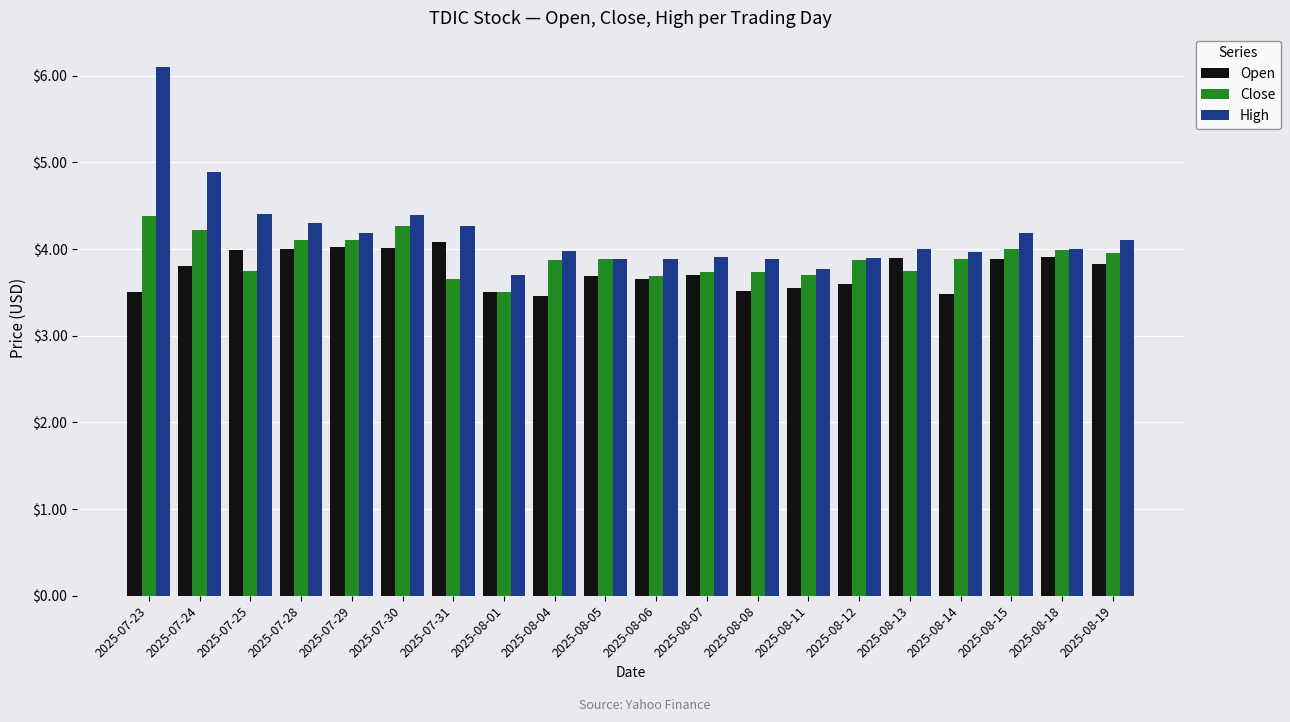

The Open series shows 2.6 at 2025-08-19. True or false?

False